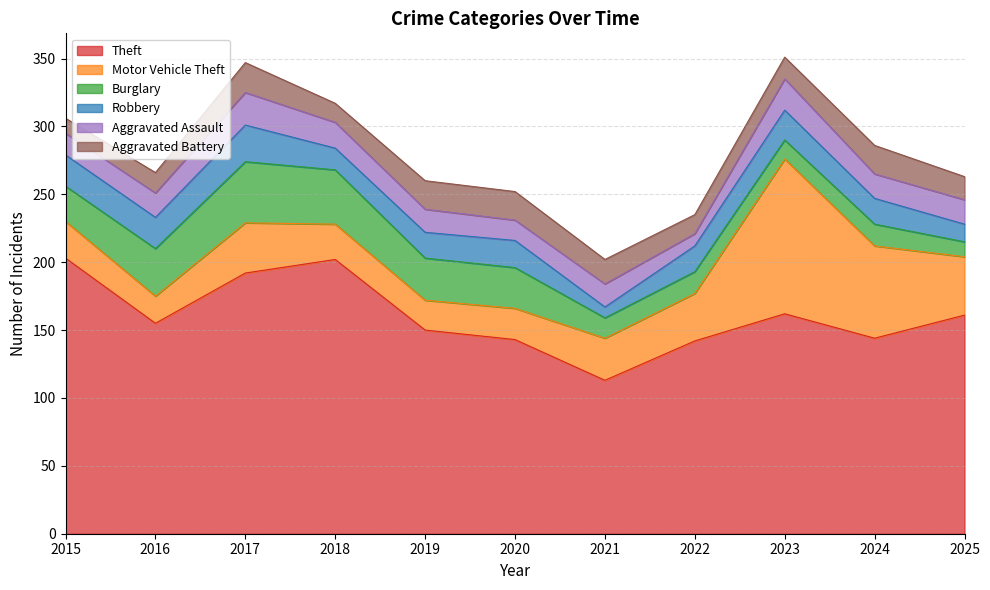

The value of Theft at 2020 is 143. True or false?

True